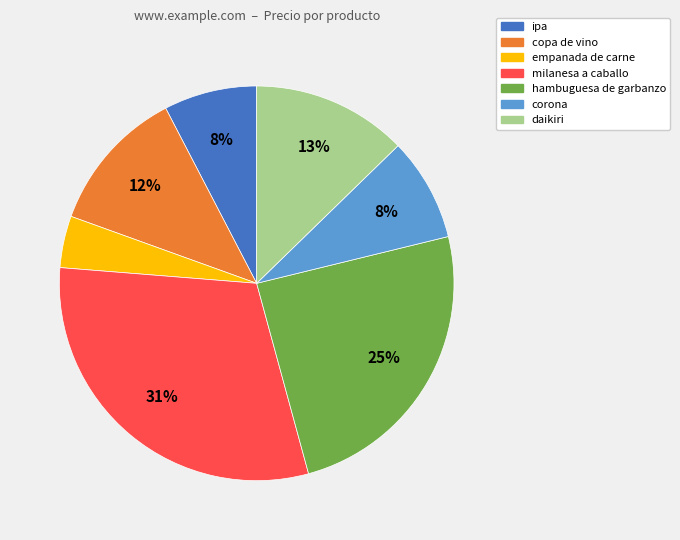

What is the largest slice in the pie chart?

milanesa a caballo